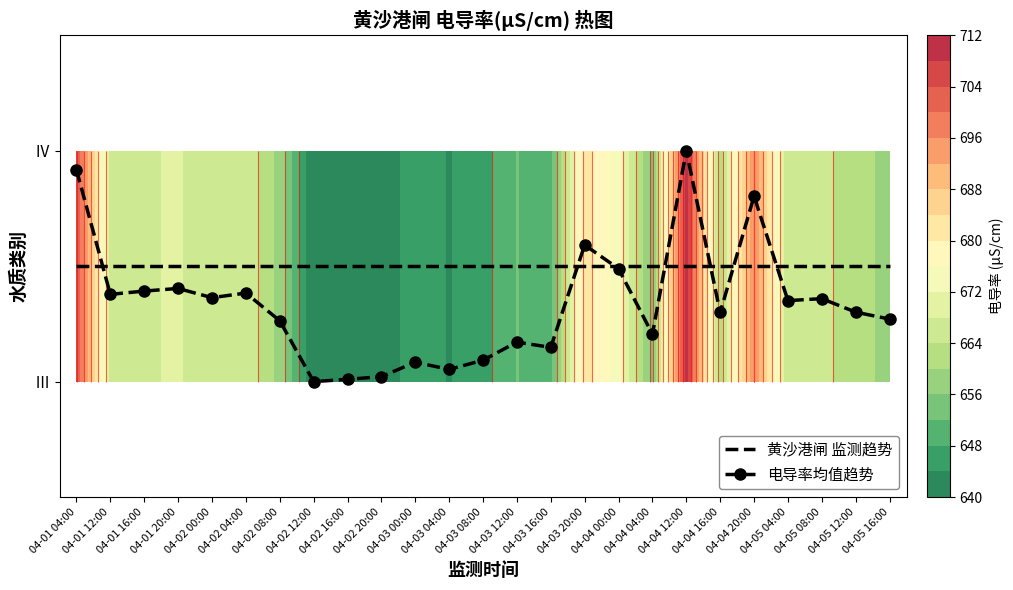

What is the average value of the 电导率均值趋势 series?

0.3